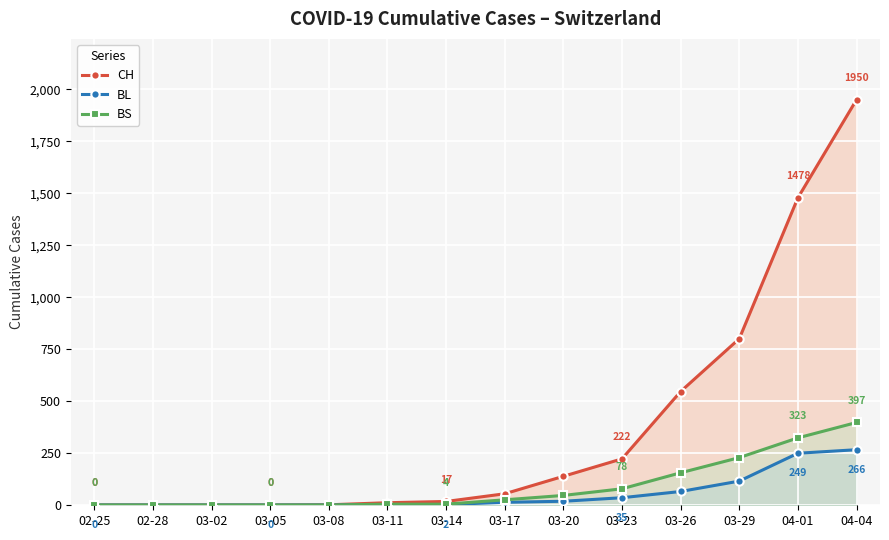

What is the value of the BS point at the 14th from the left?

397